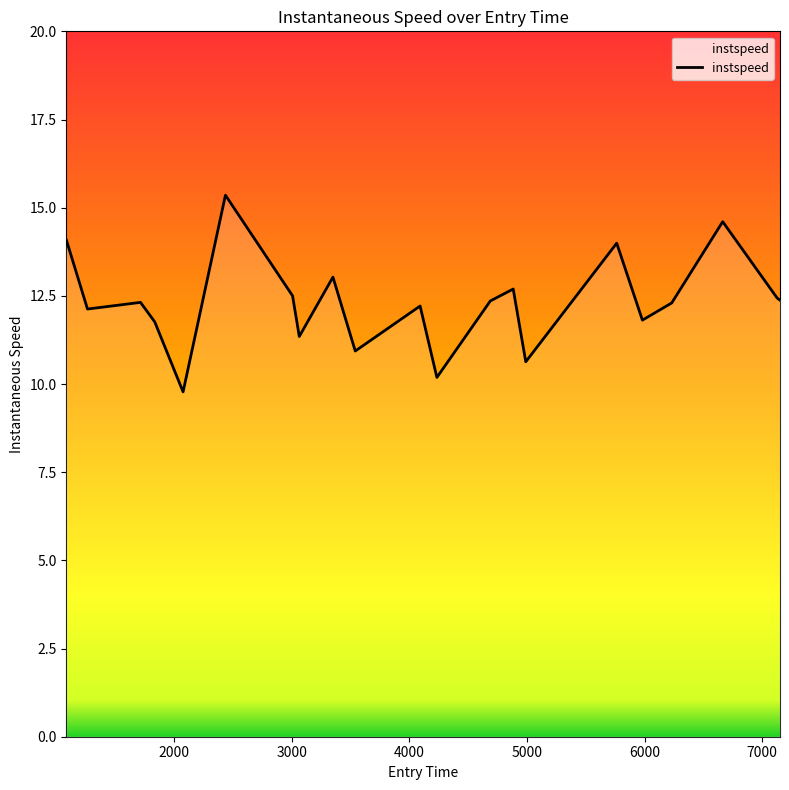

What is the smallest value displayed?

9.8